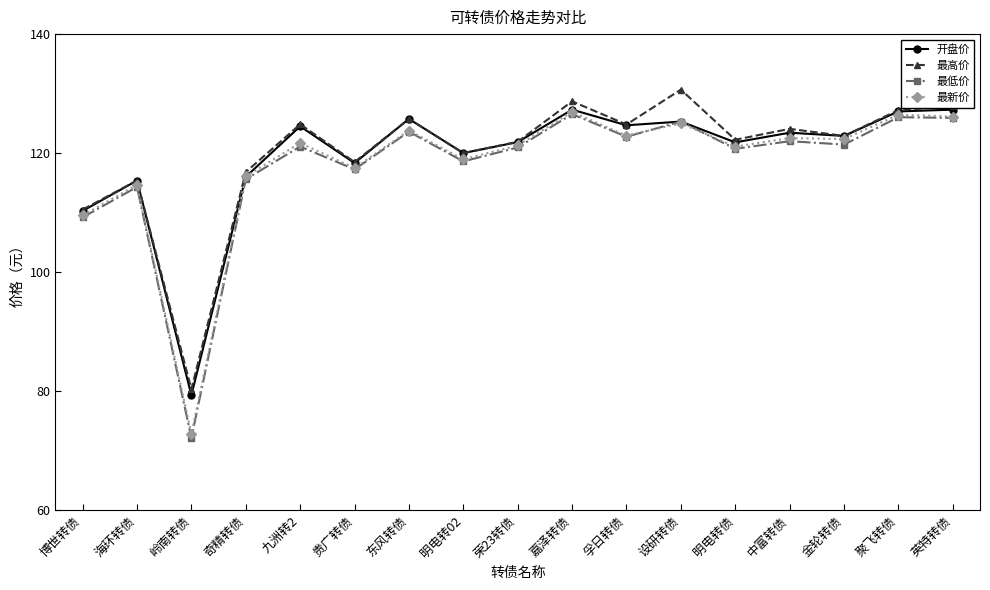

The 最高价 series shows 115.4 at 海环转债. True or false?

True